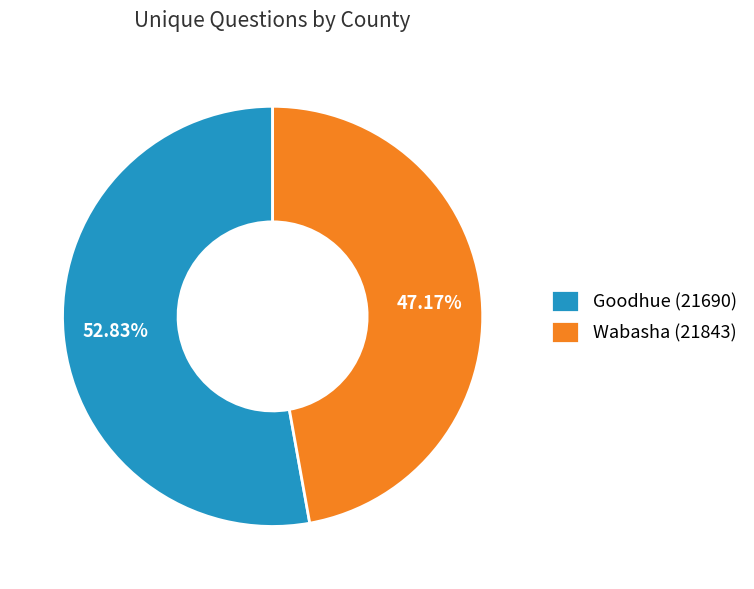

Do Wabasha (21843) and Goodhue (21690) together represent more than half of the pie?

Yes